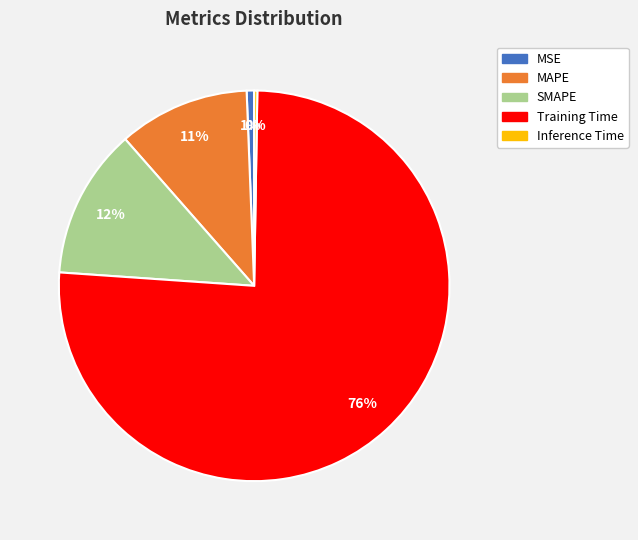

To the nearest percent, what is the combined percentage of SMAPE and MAPE?

23%